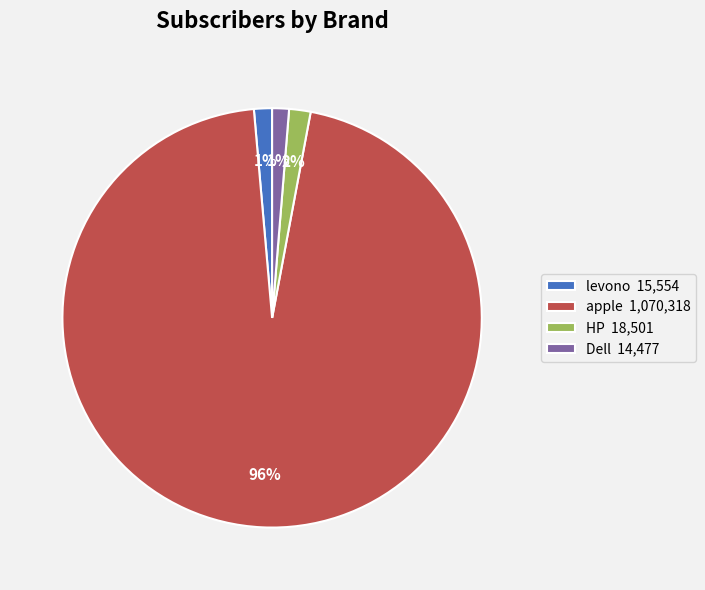

Combined, do apple 1,070,318 and Dell 14,477 account for over 50%?

Yes